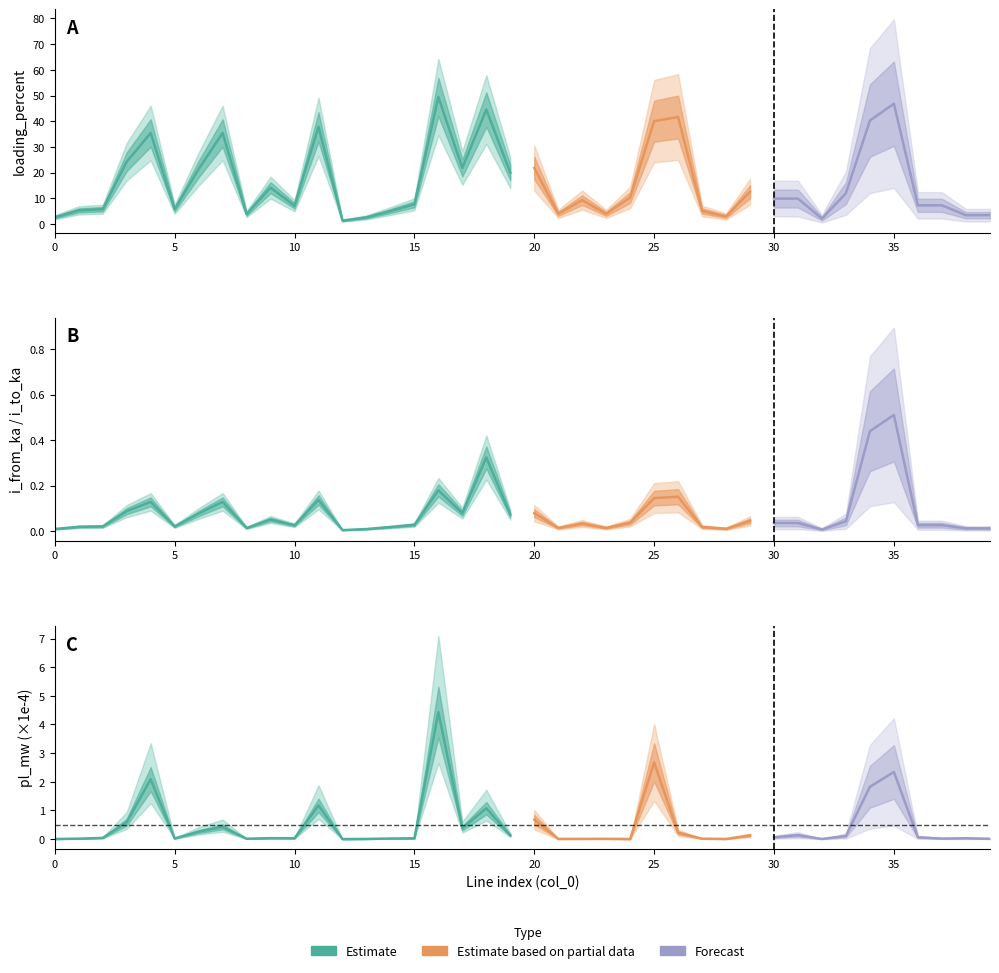

Does the chart have visible grid lines?

No